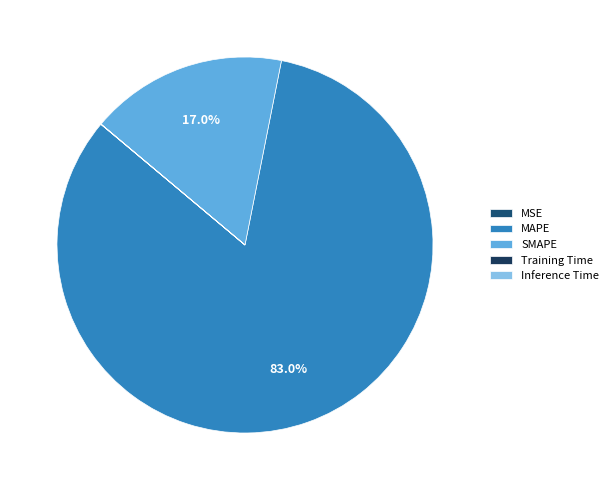

Between MAPE and SMAPE, which is larger?

MAPE